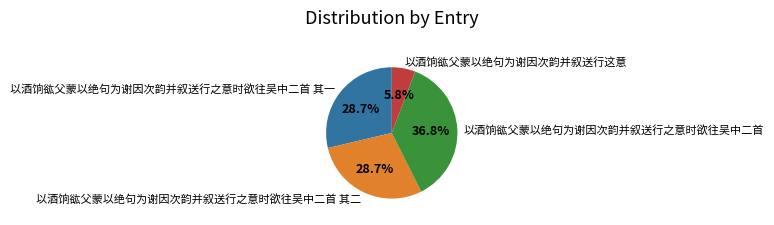

Is it true that 以酒饷谹父蒙以绝句为谢因次韵并叙送行之意时欲往吴中二首 is 37% of the pie?

True